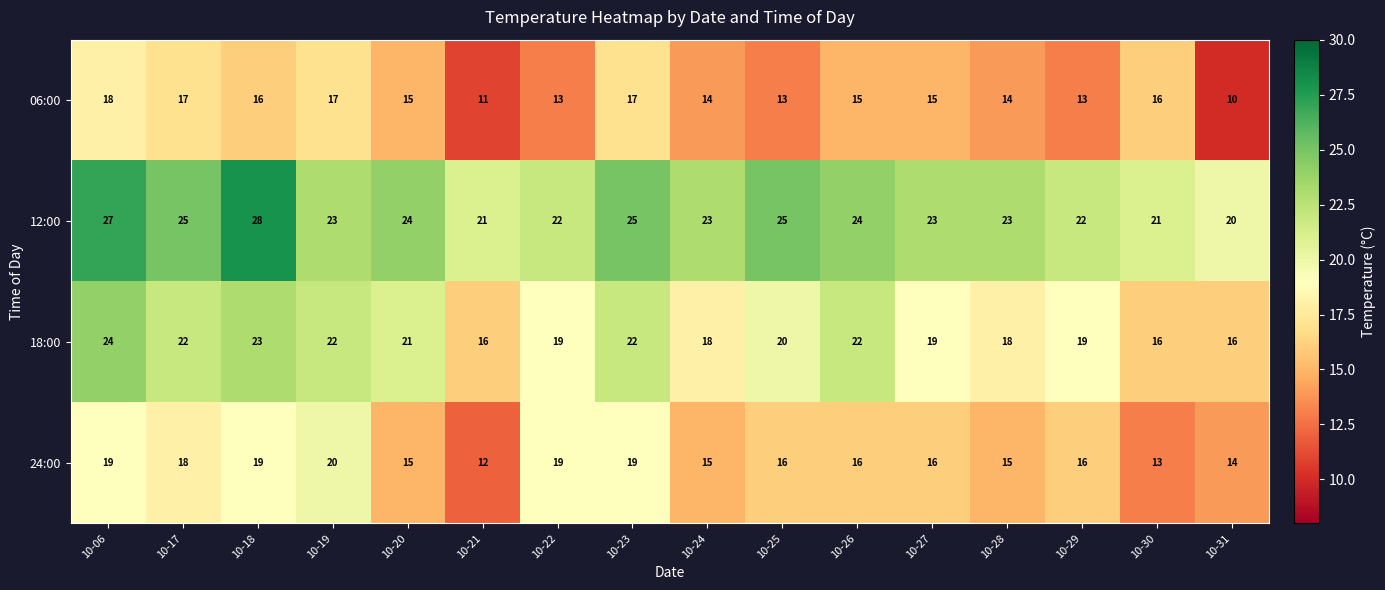

What is the difference between the maximum and second lowest values in the 12:00 series?

7